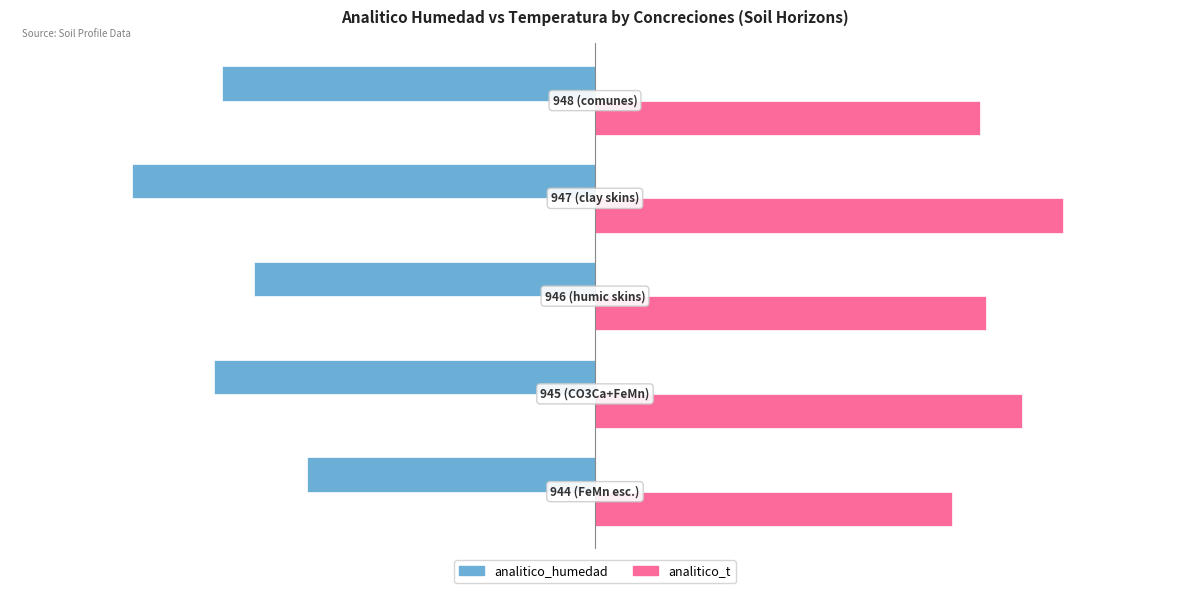

Which series has the largest total across all categories?

analitico_t